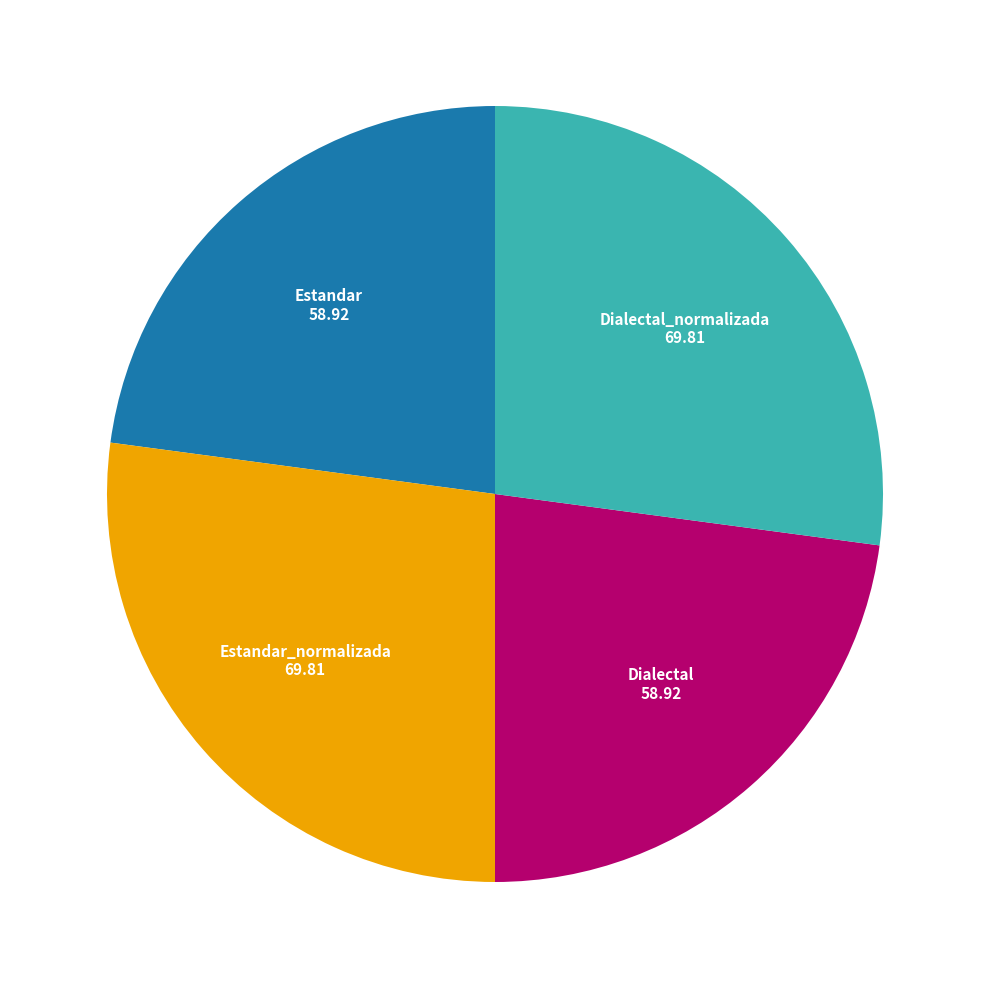

Is there a majority slice in this chart?

No